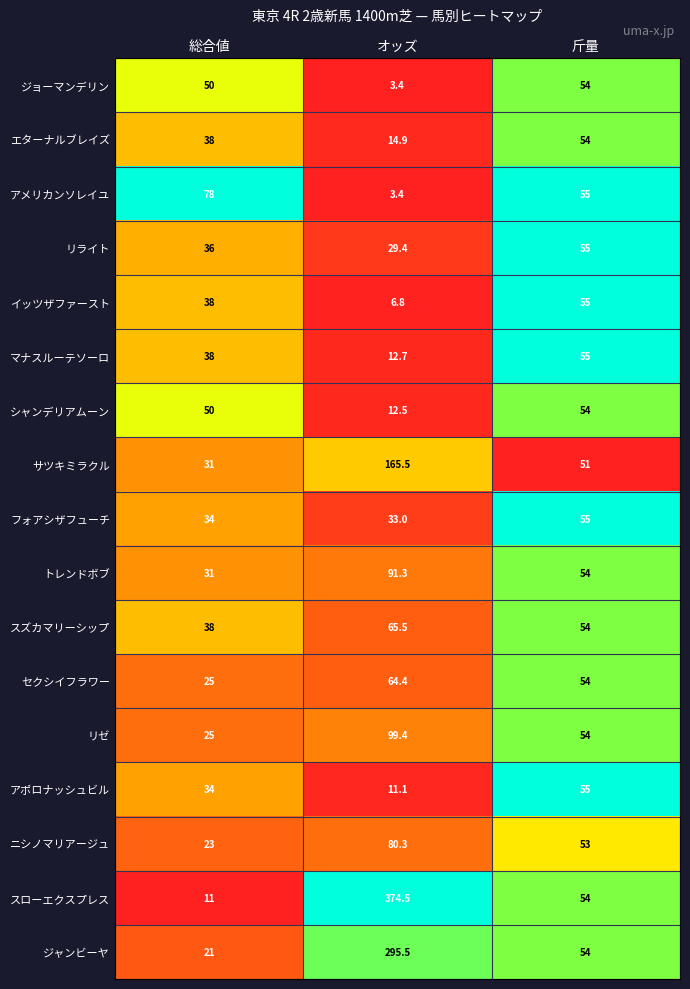

What is the approximate value of ジョーマンデリン at 総合値?

50.0